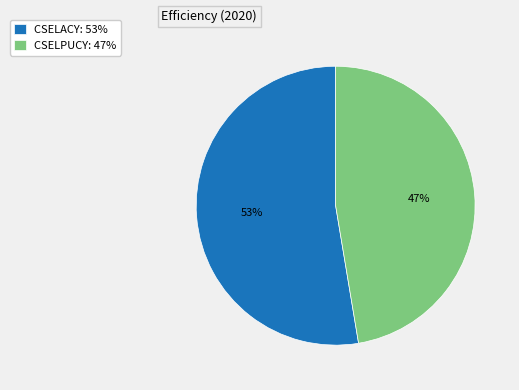

Rank the categories by value from lowest to highest.

CSELPUCY, CSELACY